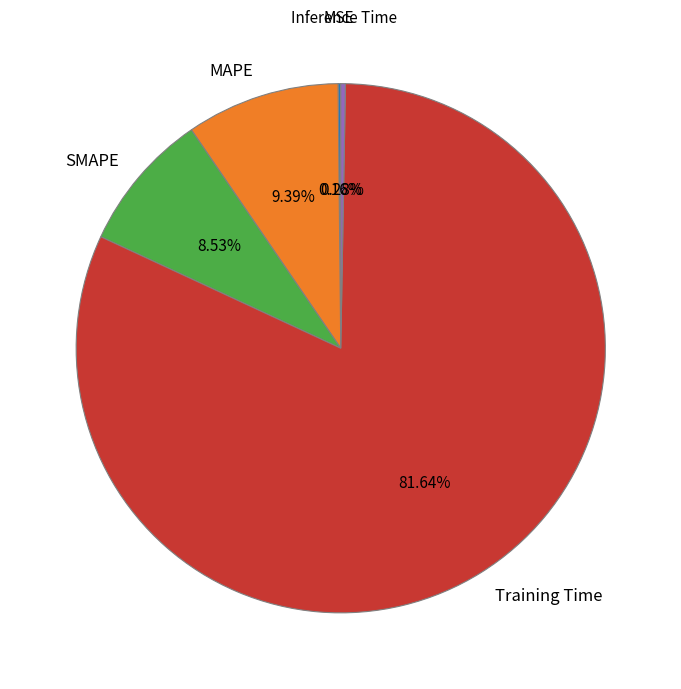

Which category accounts for the majority?

Training Time